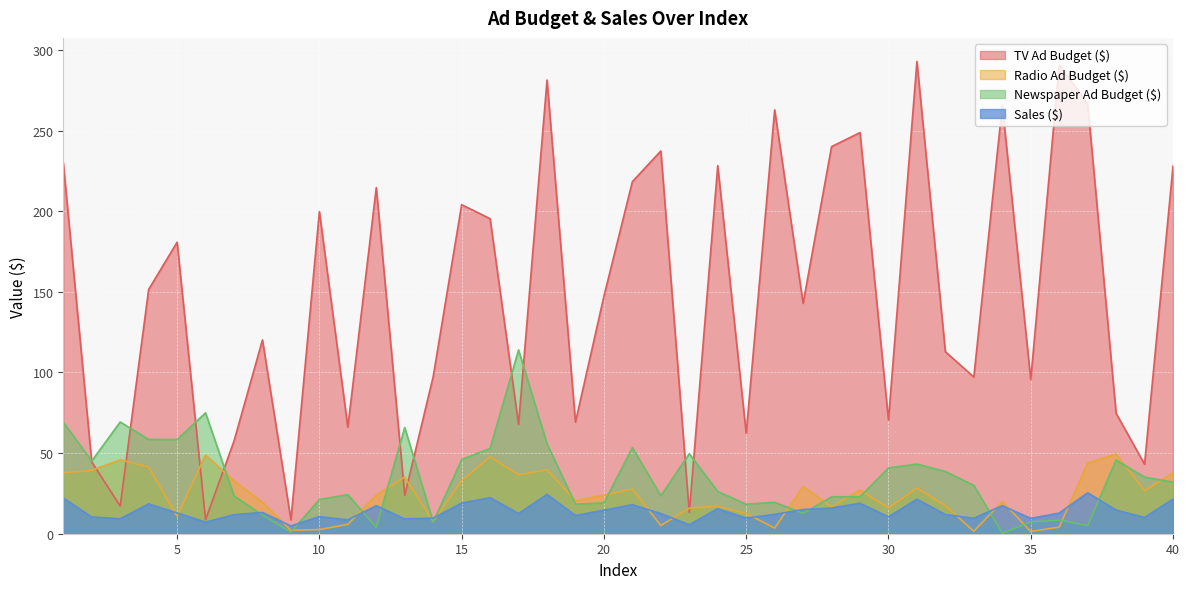

List the series in order of their peak value, highest first.

TV Ad Budget ($), Newspaper Ad Budget ($), Radio Ad Budget ($), Sales ($)